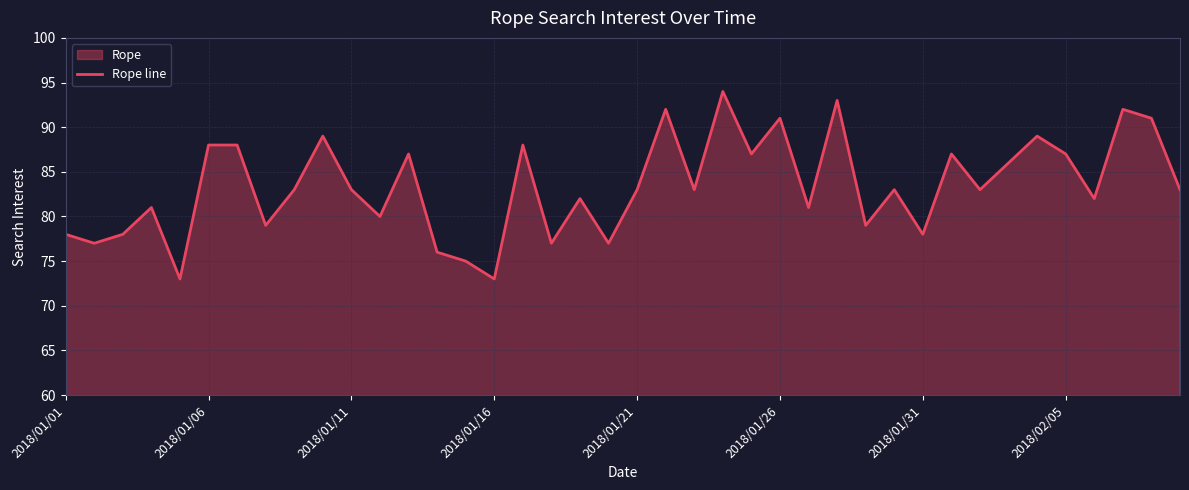

What is the difference between the maximum and minimum values?

21